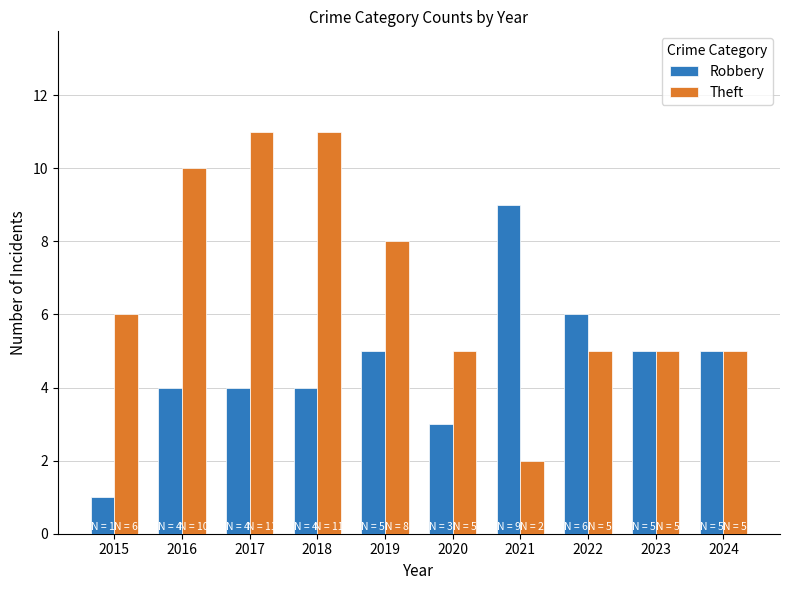

Is the value of Theft at 2018 greater than the value of Robbery at 2024?

Yes